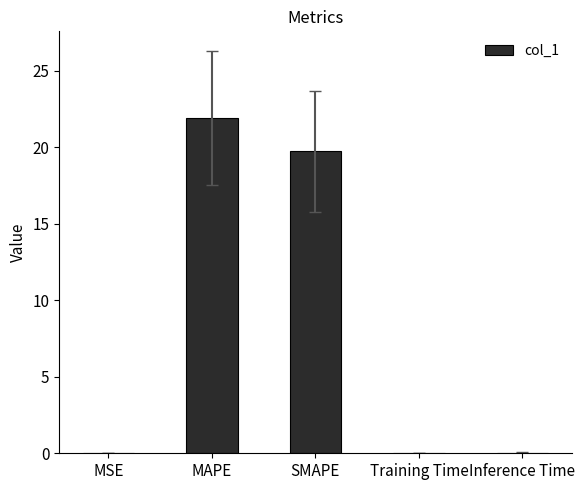

How many data points does each series have?

5